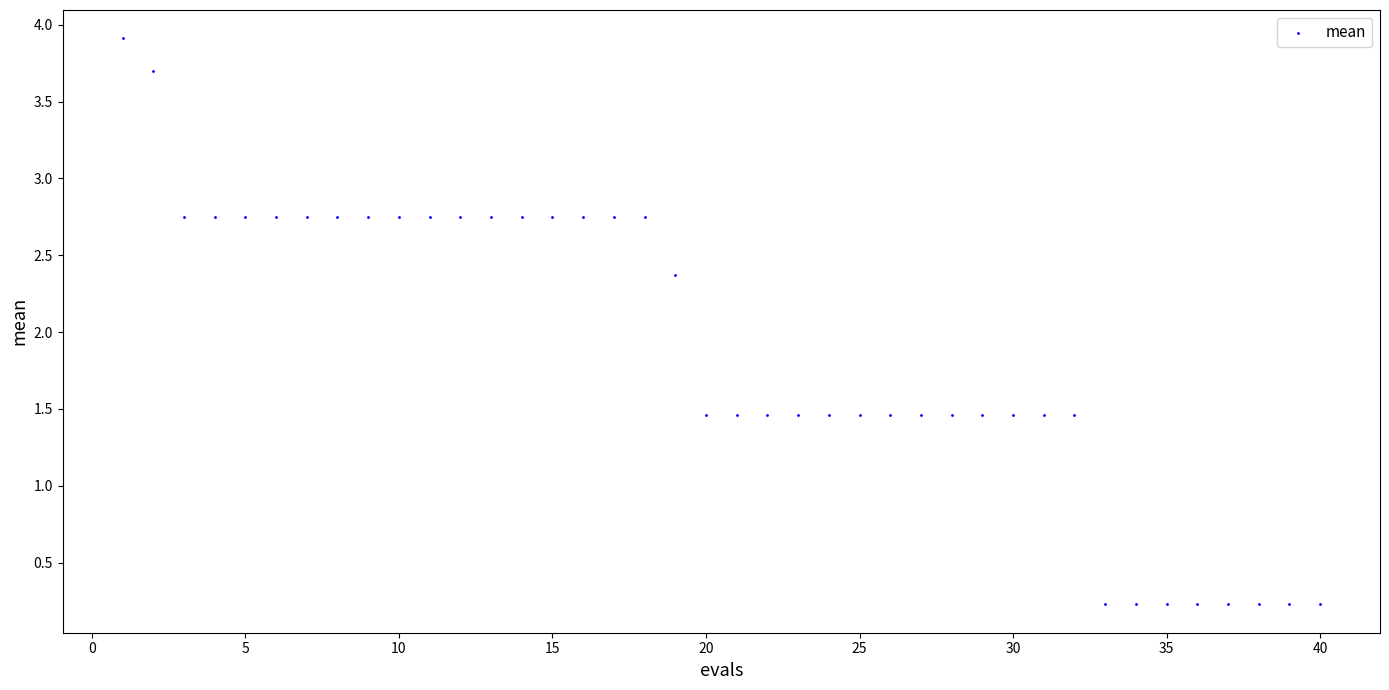

What is the range of X values (max minus min)?

39.0